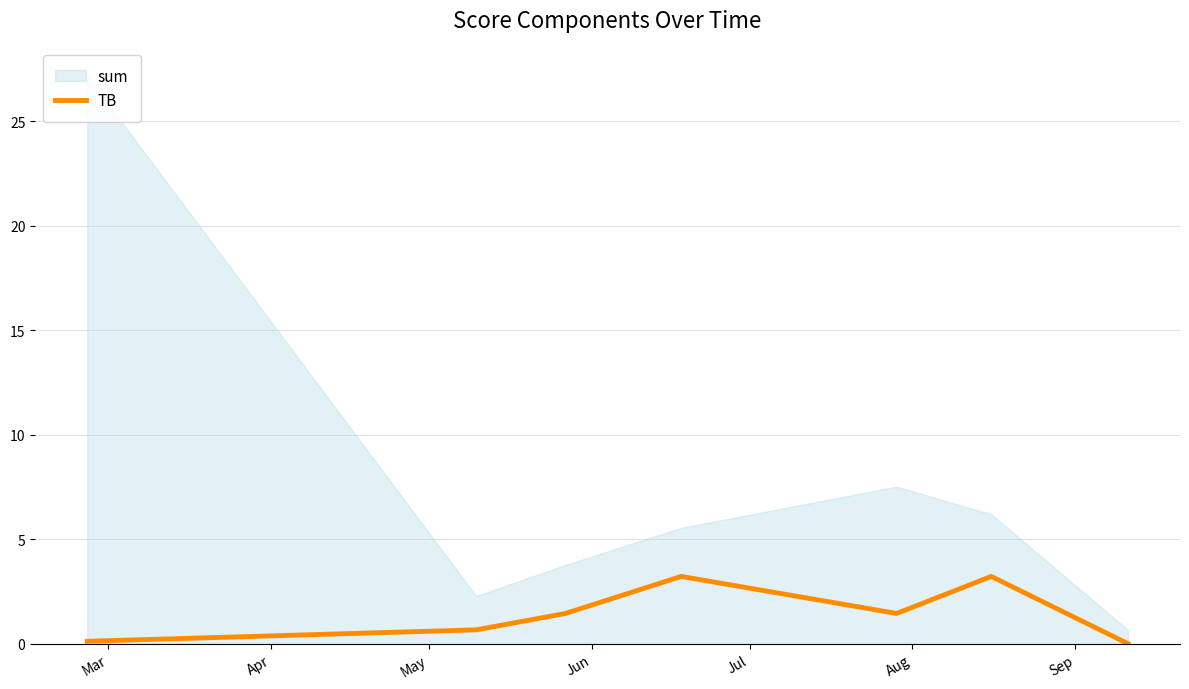

Reading left to right, extract all data points from this chart.

0.1	0.7	1.5	3.2	1.5	3.2	0.0